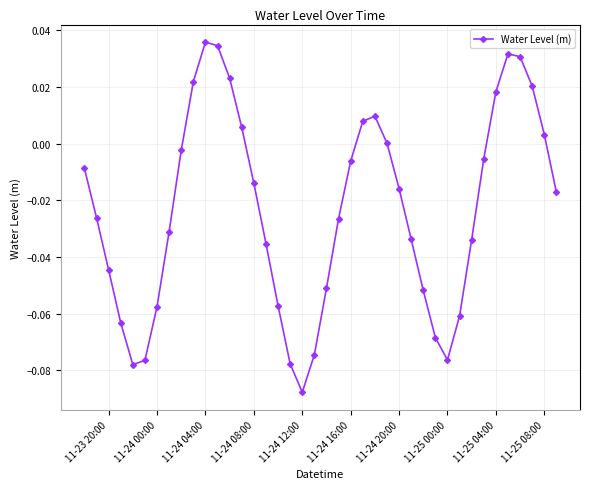

How many interior local peaks (higher than both neighbors) does the data have?

3